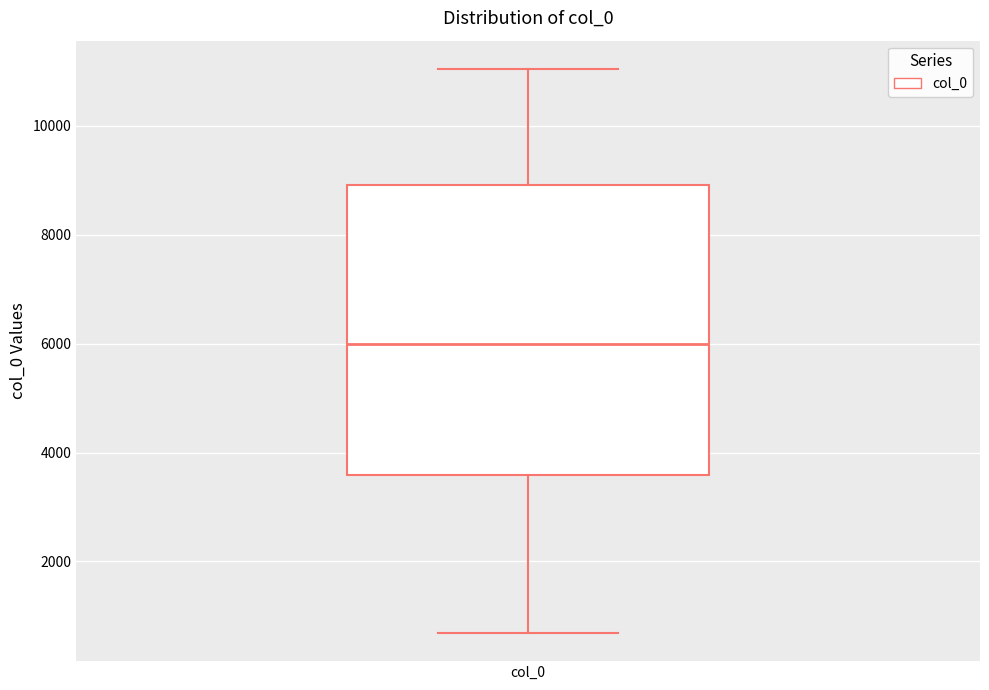

Read this box plot against the y-axis: the position of the median line, the range covered by the box, and the ends of both whiskers. The values are not printed on the chart, so give them approximately, as read against the axis.

median 6000, box 3600 to 9000, whiskers 600 to 11000